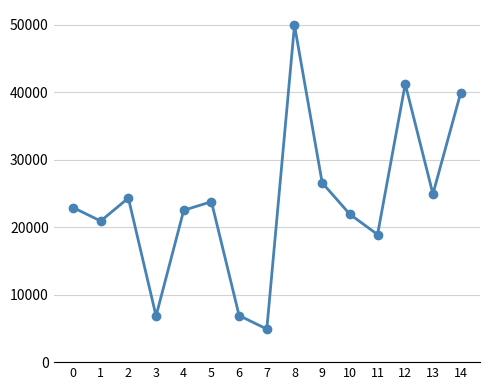

At which category does the data reach its first local valley?

1